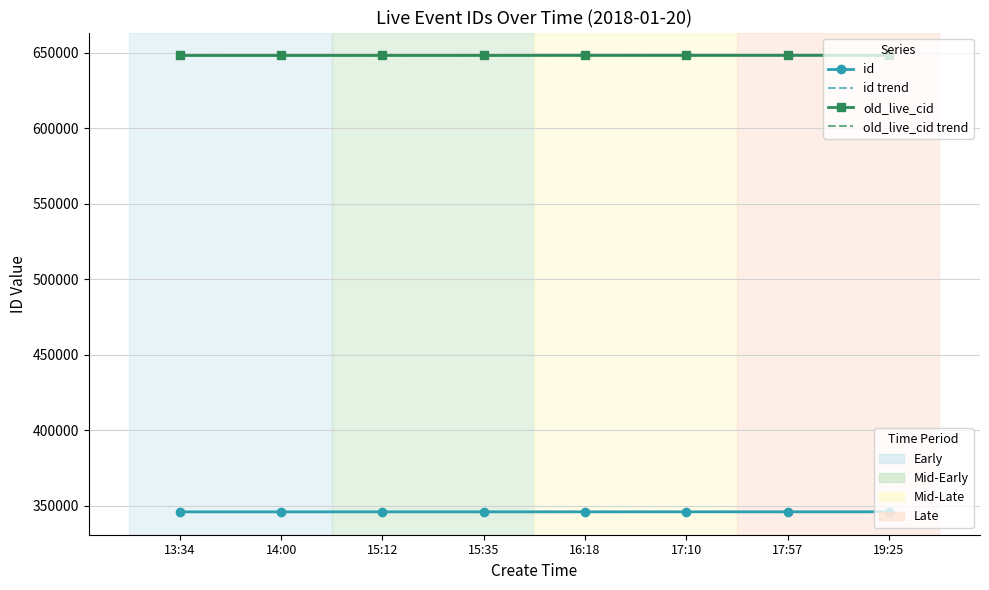

What is the total value across all series at 13:34?

1988736.7